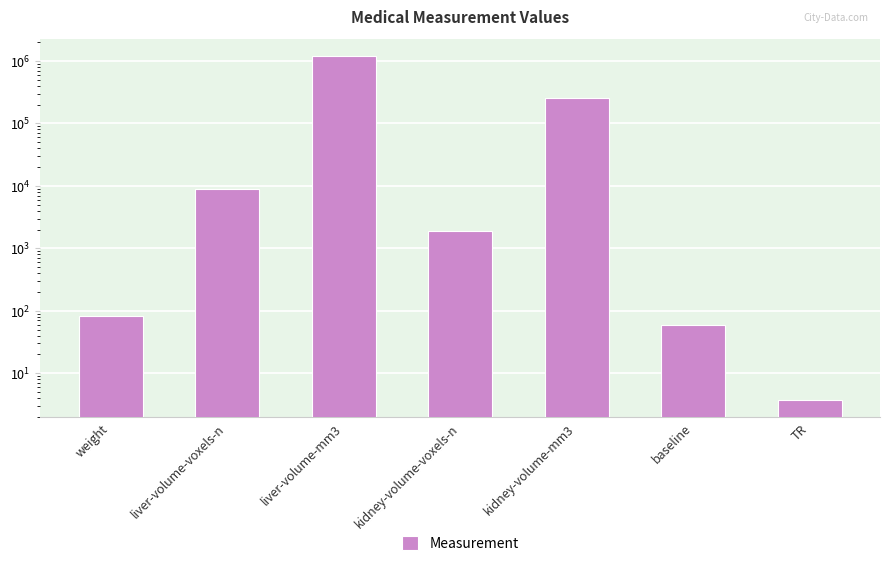

What is the value of the 7th bar from the left?

3.7